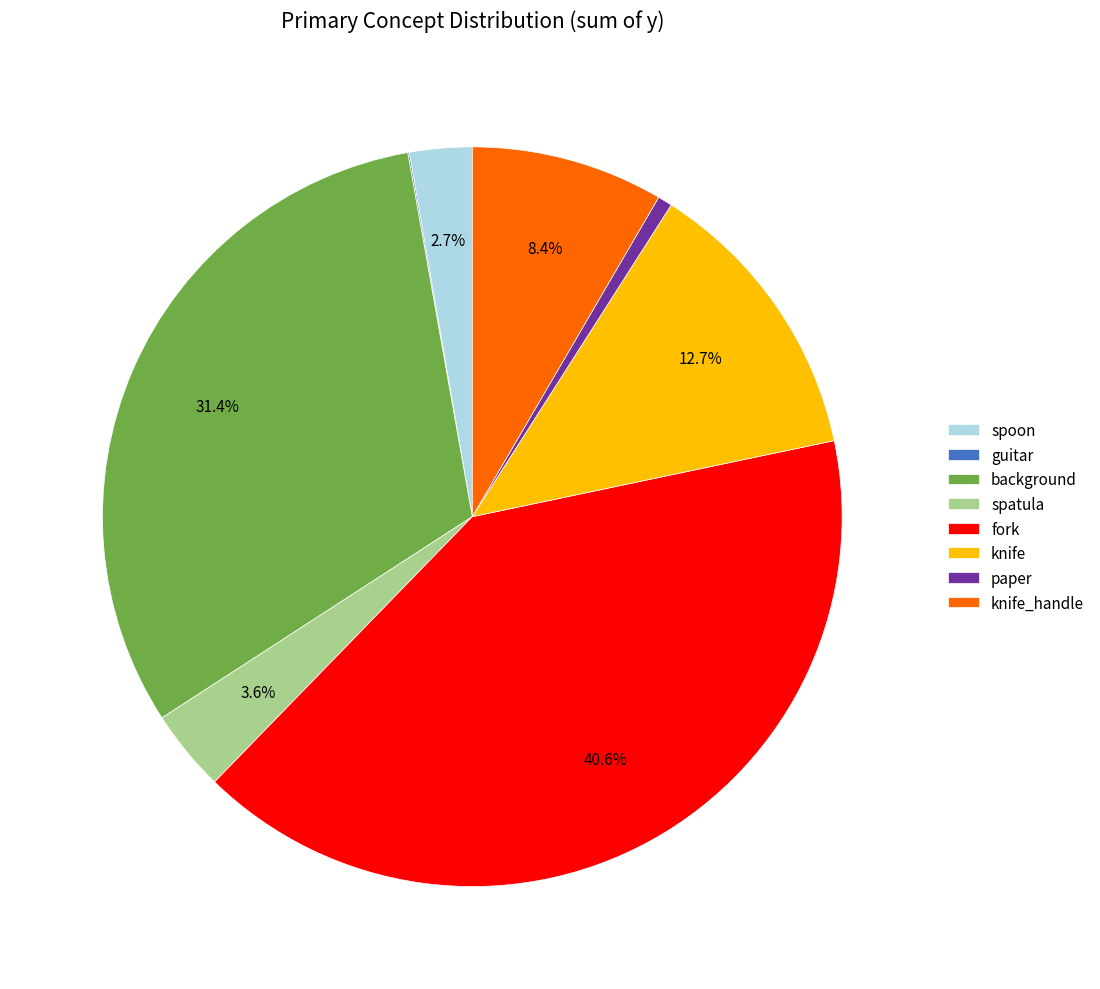

To the nearest percent, what percentage of the pie is knife?

13%